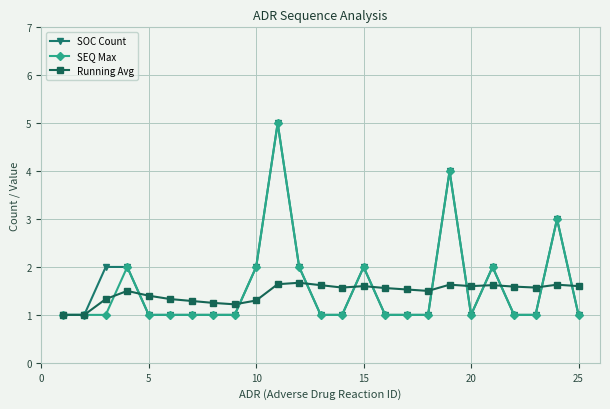

What is the value of the SOC Count point at the 24th from the left?

3.0